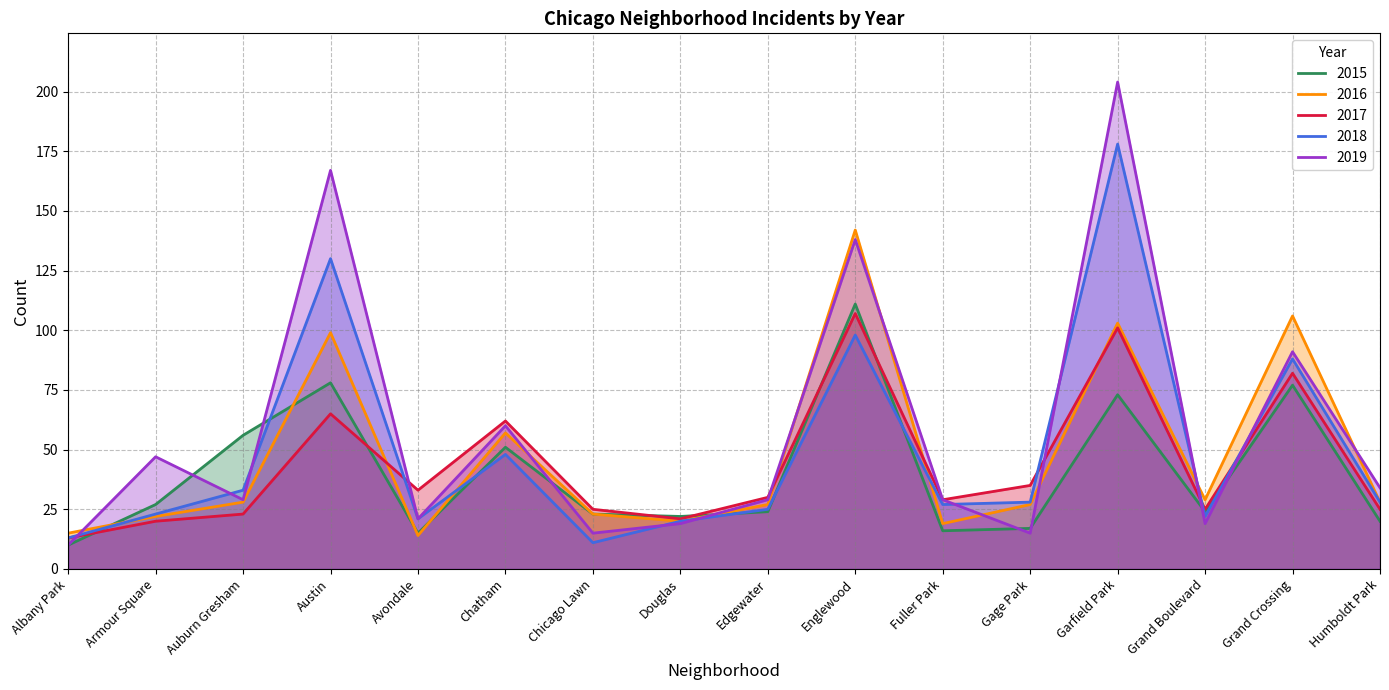

Does the chart display data point markers on the line(s)?

No